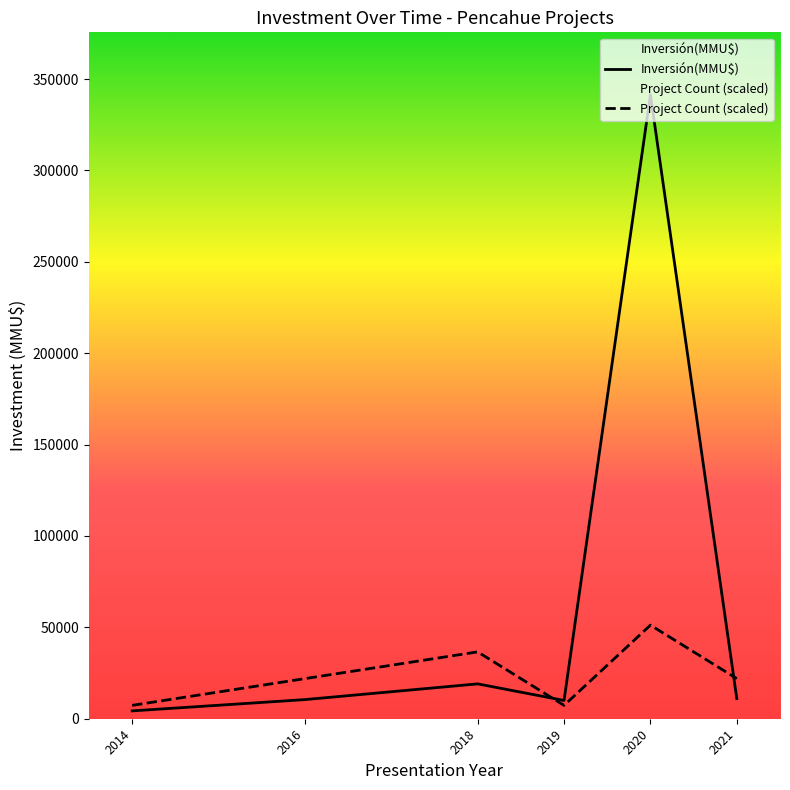

Where is Inversión(MMU$) nearest to the value 172844?

2018